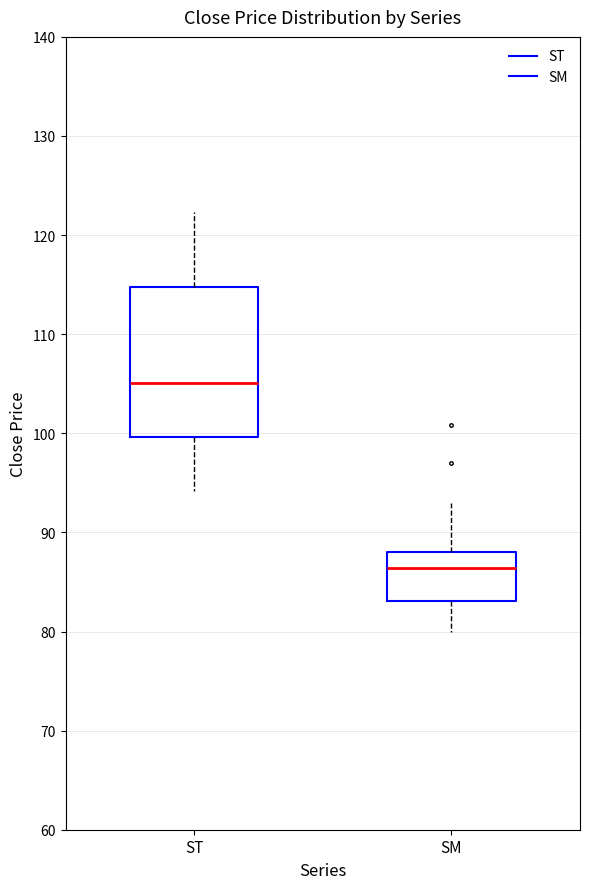

Which box's median line is the highest?

ST